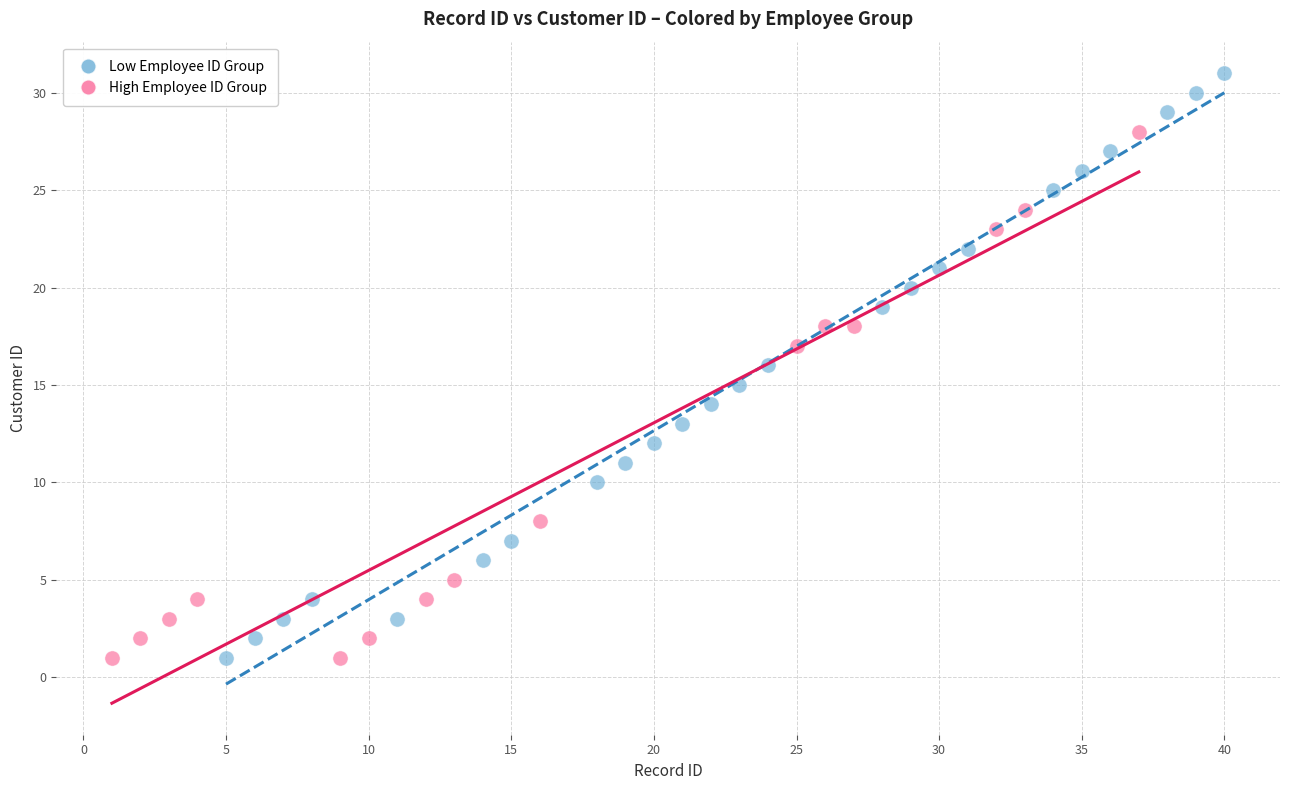

Which series has the largest Y range (max minus min)?

Low Employee ID Group